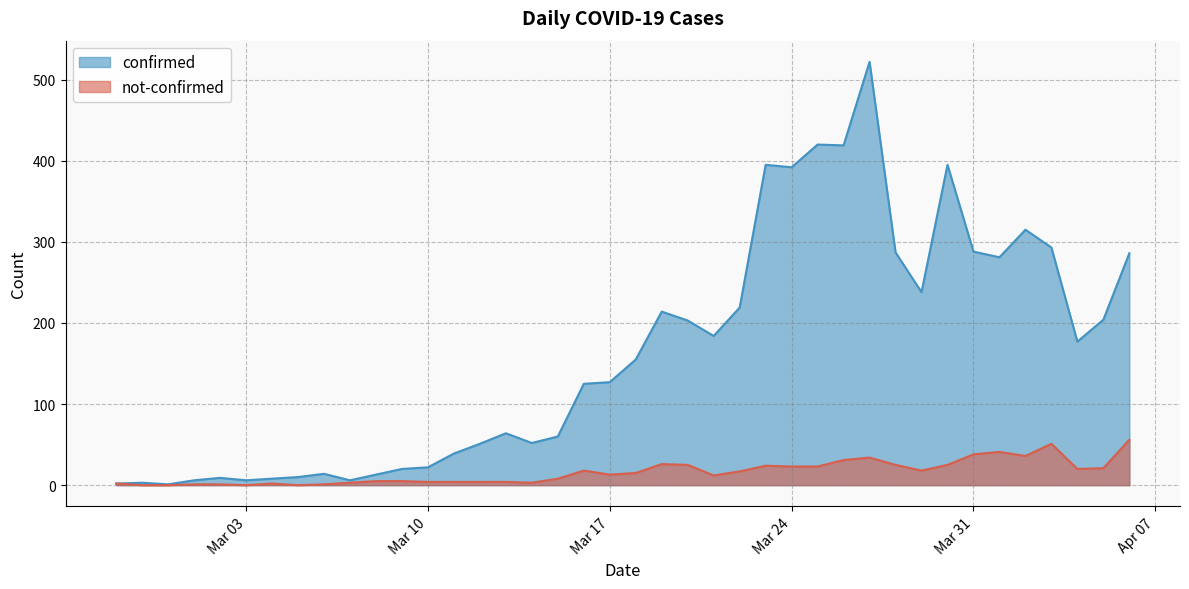

Which has a higher value, 2020-03-30 or 2020-03-11?

2020-03-30